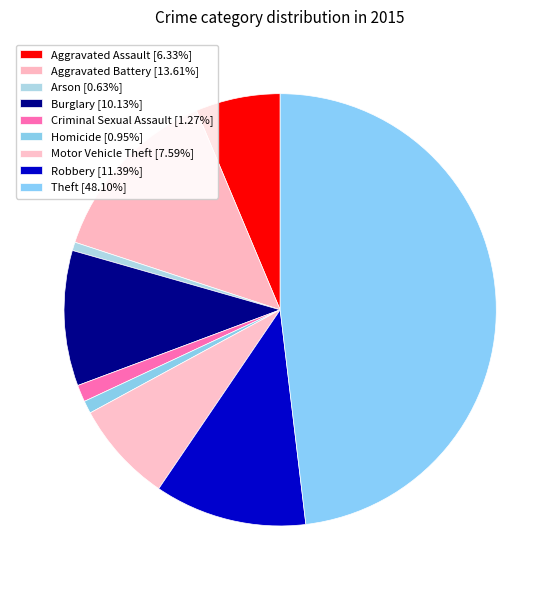

The Aggravated Battery slice represents 14% of the pie. True or false?

True